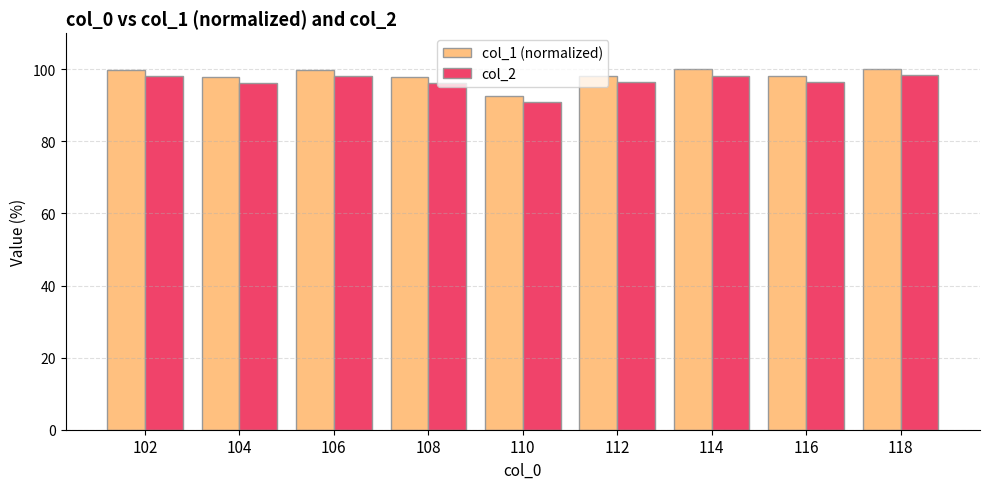

What is the sum of the col_1 (normalized) values at 104 and 112?

195.9